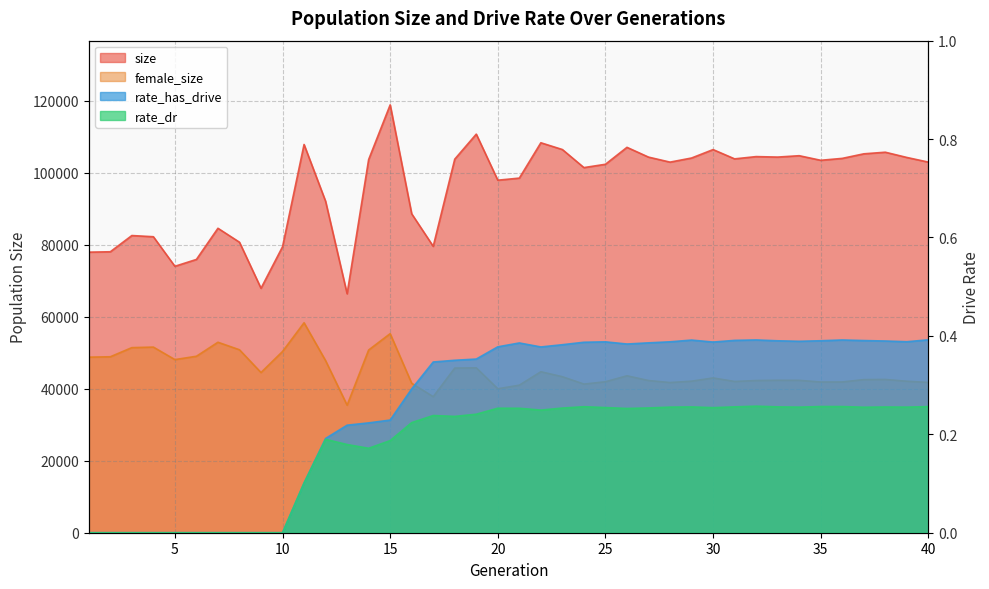

The value of rate_dr at 8 is -0.2. True or false?

False